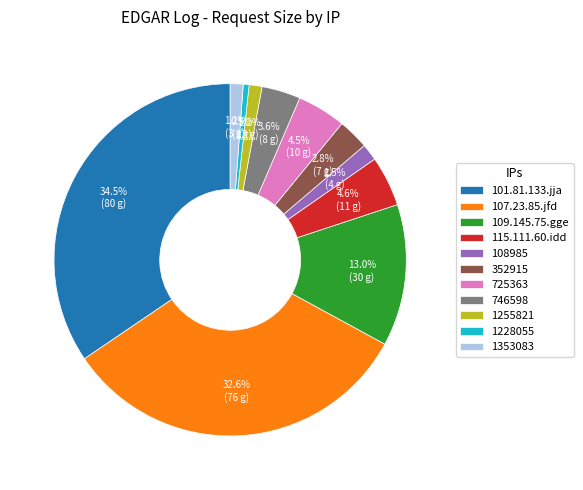

To the nearest percent, what portion does 1255821 represent?

1%